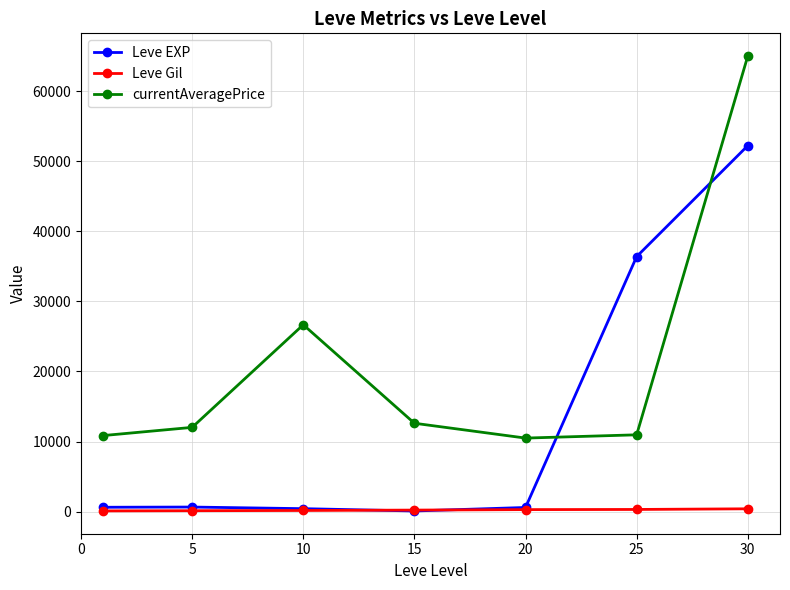

True or false: currentAveragePrice has more than 0 interior local peaks.

True